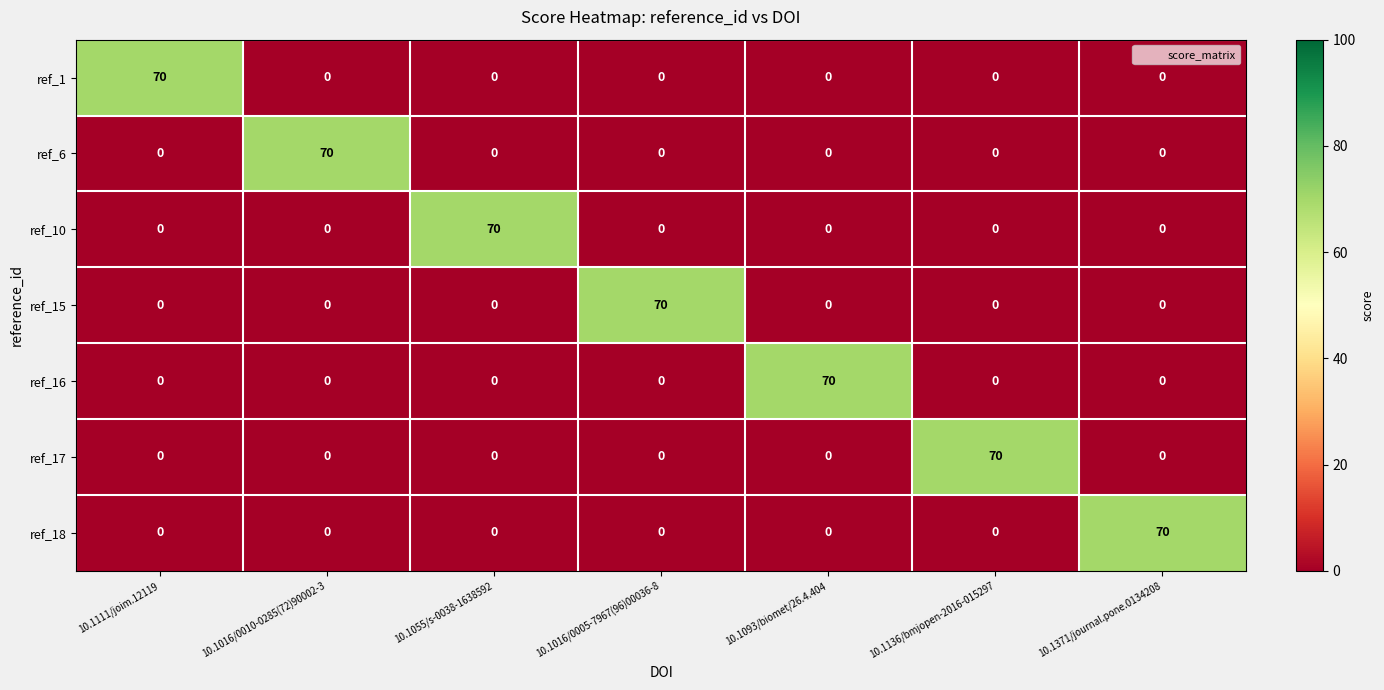

At how many categories does at least one series exceed 61?

7